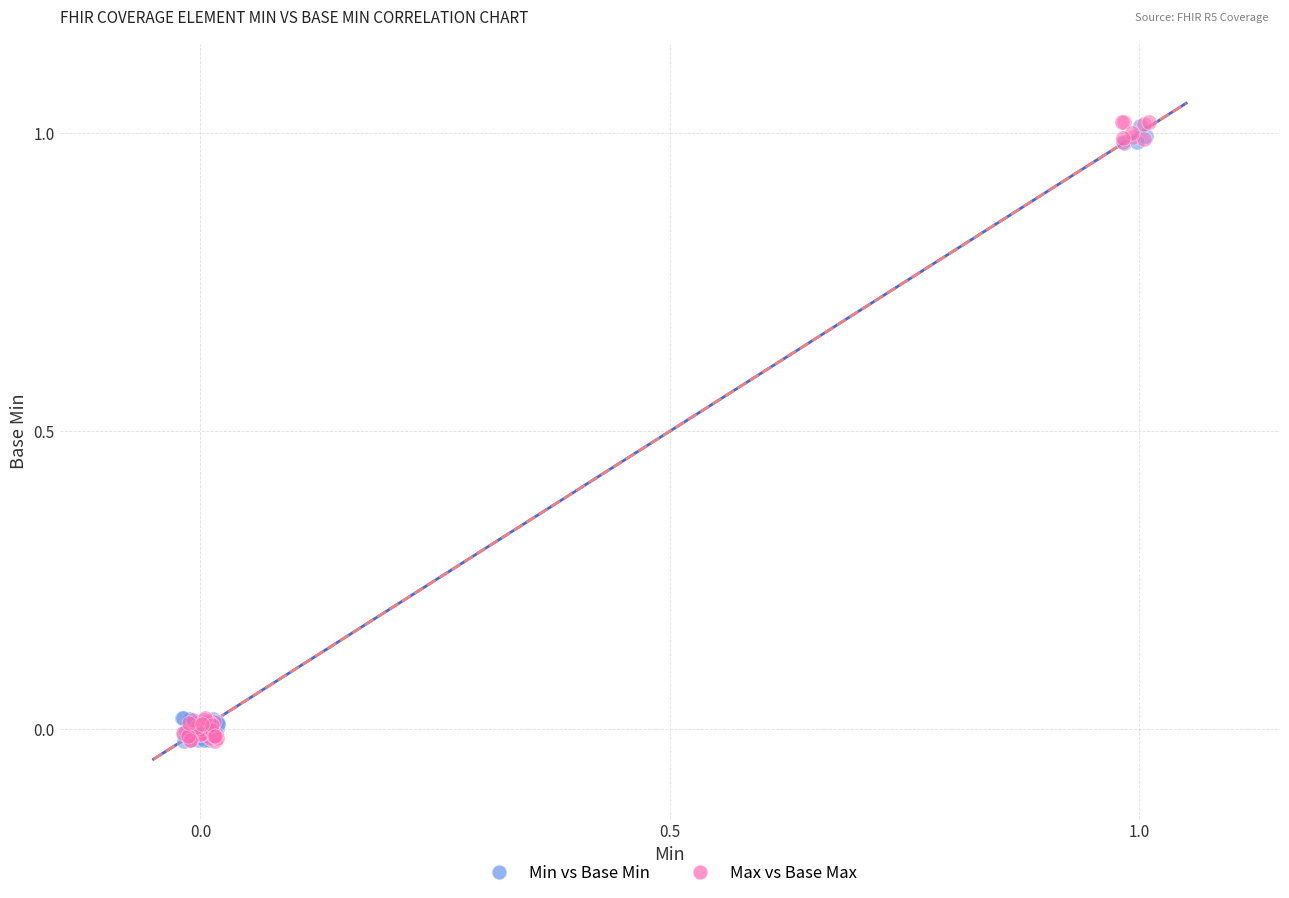

What are all the series names shown in the legend?

Min vs Base Min, Max vs Base Max